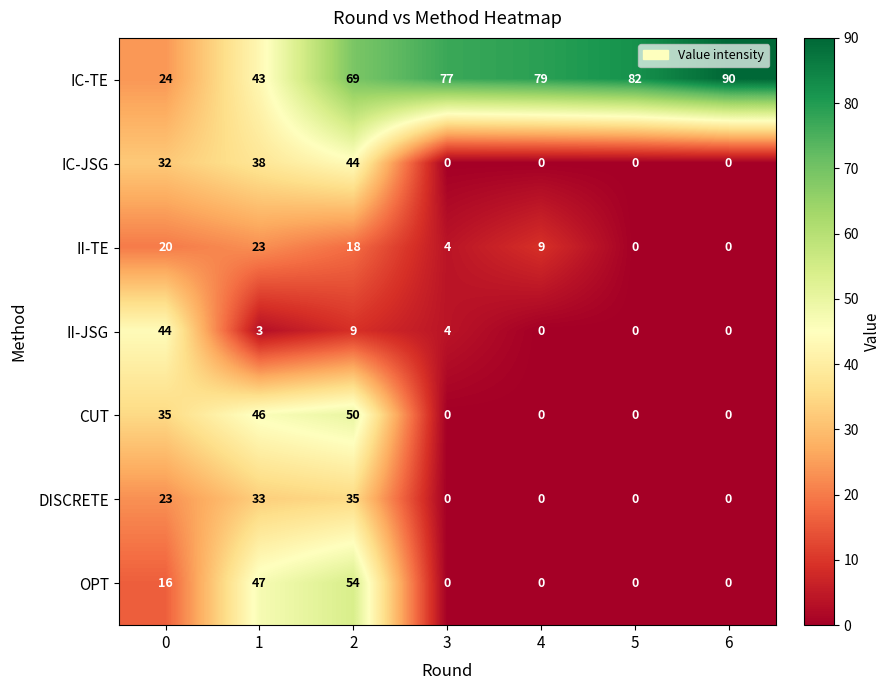

What is the difference between the II-JSG values at 3 and 0?

40